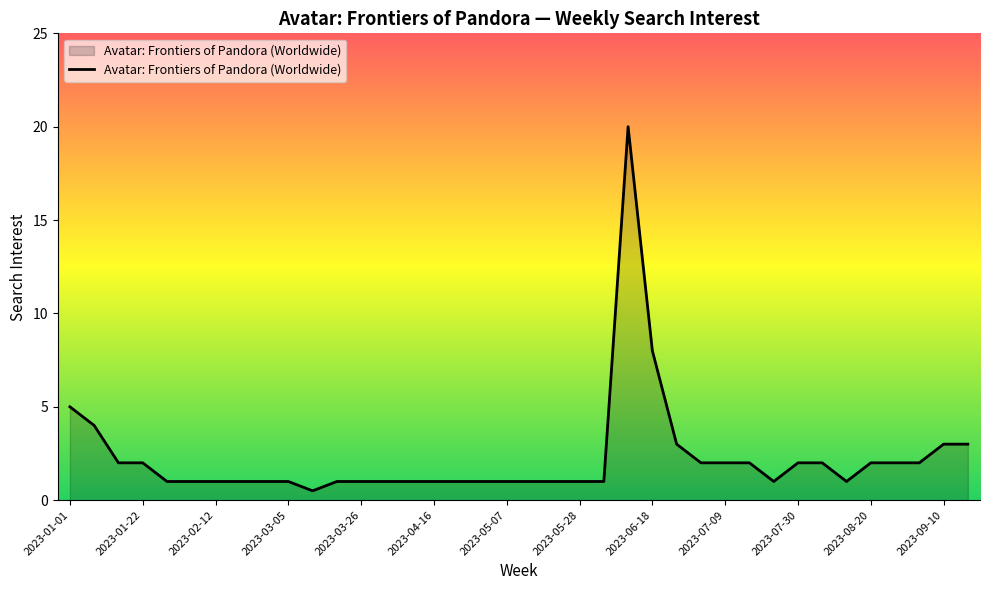

What is the maximum value shown in the chart?

20.0